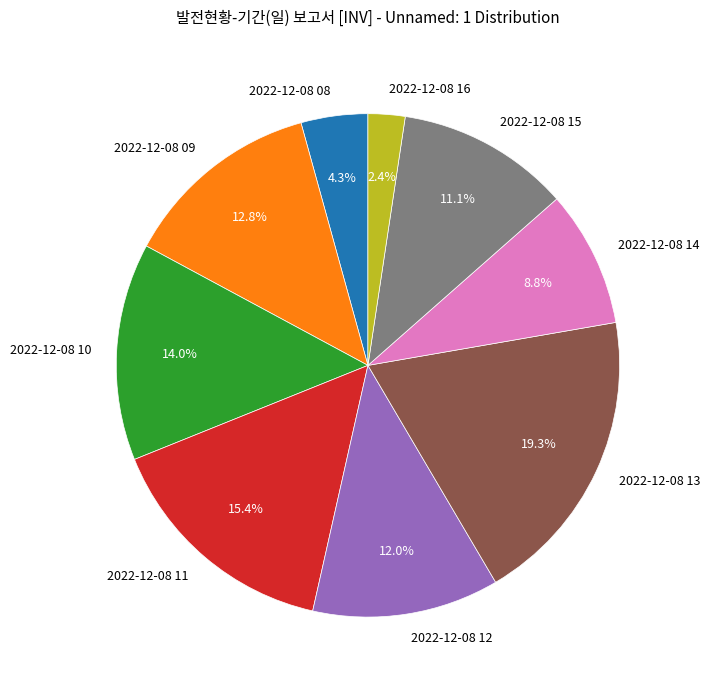

To the nearest percent, what portion does 2022-12-08 16 represent?

2%